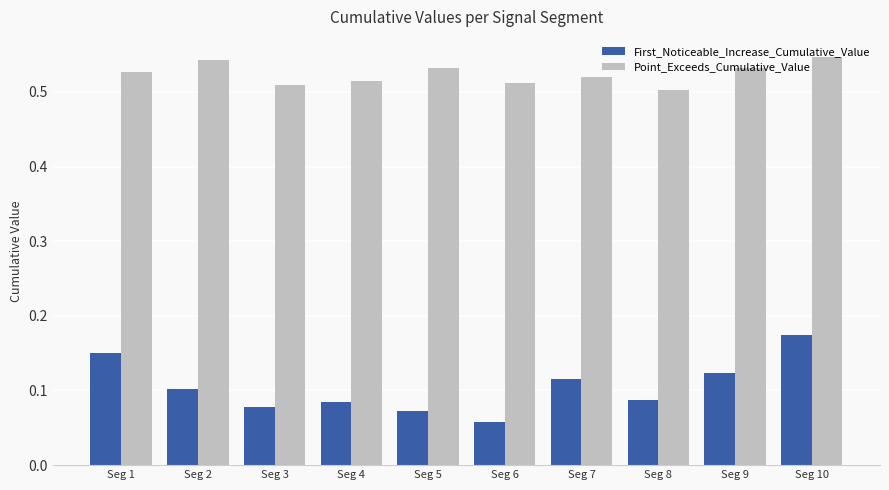

Rank the series at Seg 4 from highest to lowest value.

Point_Exceeds_Cumulative_Value, First_Noticeable_Increase_Cumulative_Value